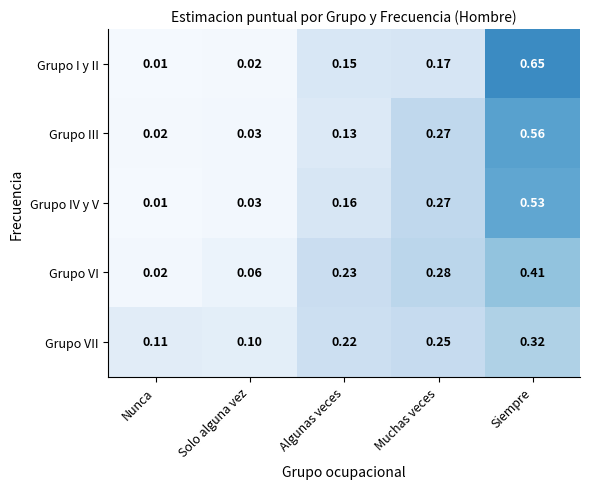

Which category has the highest value across all series?

Siempre